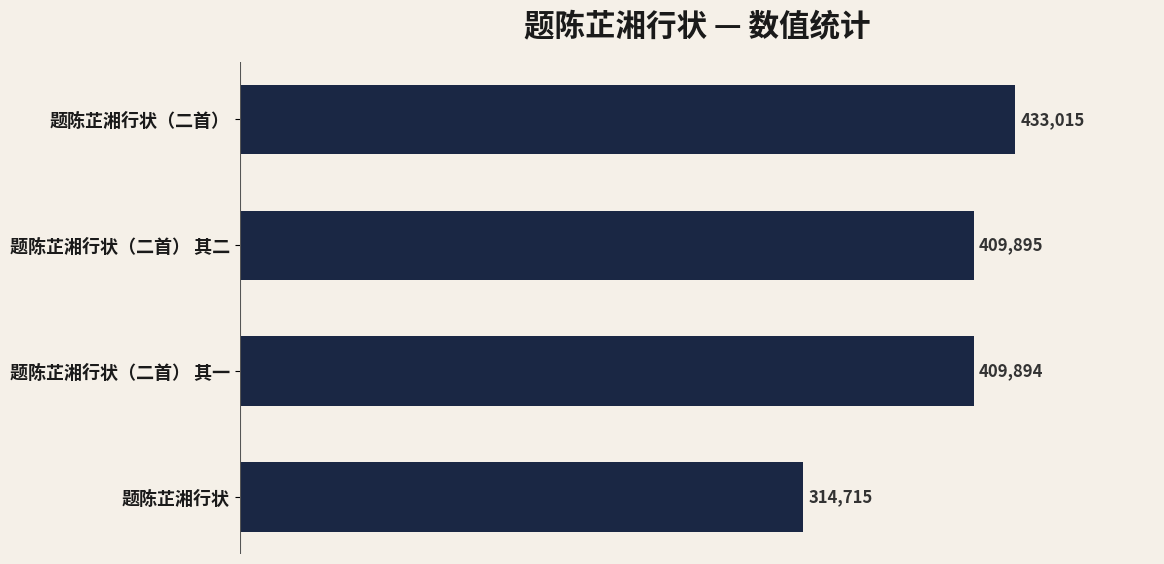

The chart shows a value of 576249 at 题陈芷湘行状（二首）. True or false?

False